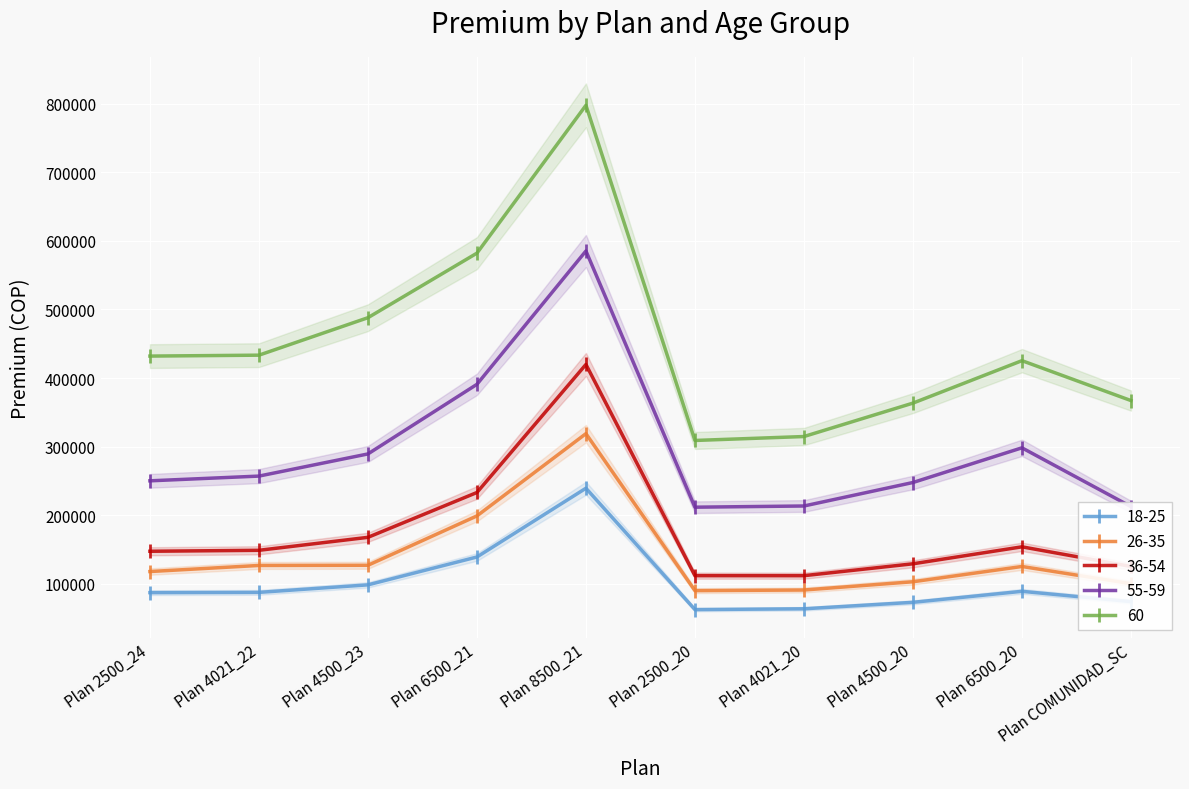

Is it true that 26-35 equals 199161 at Plan 6500_21?

True